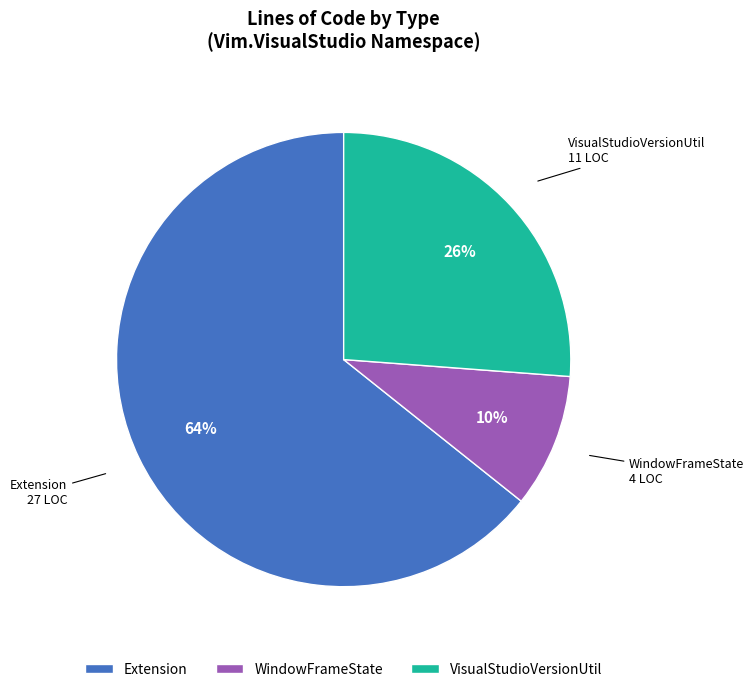

Which category has the smallest portion of the pie?

WindowFrameState